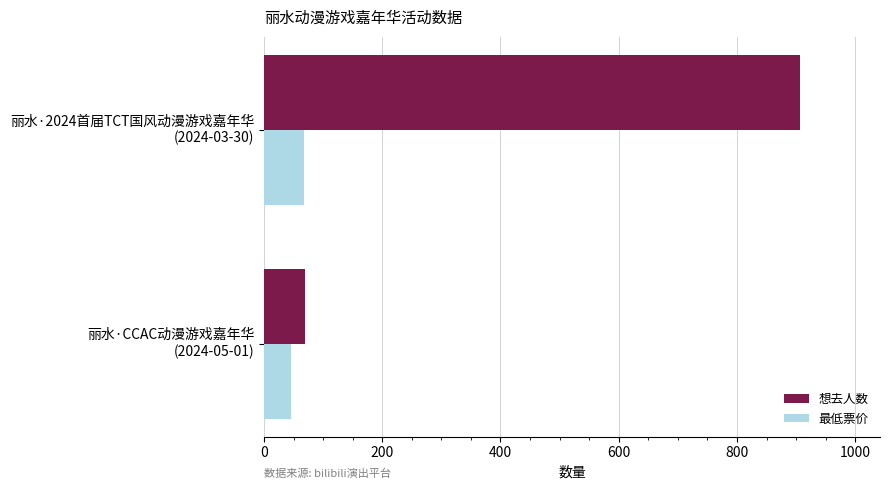

Which series has the largest total across all categories?

想去人数